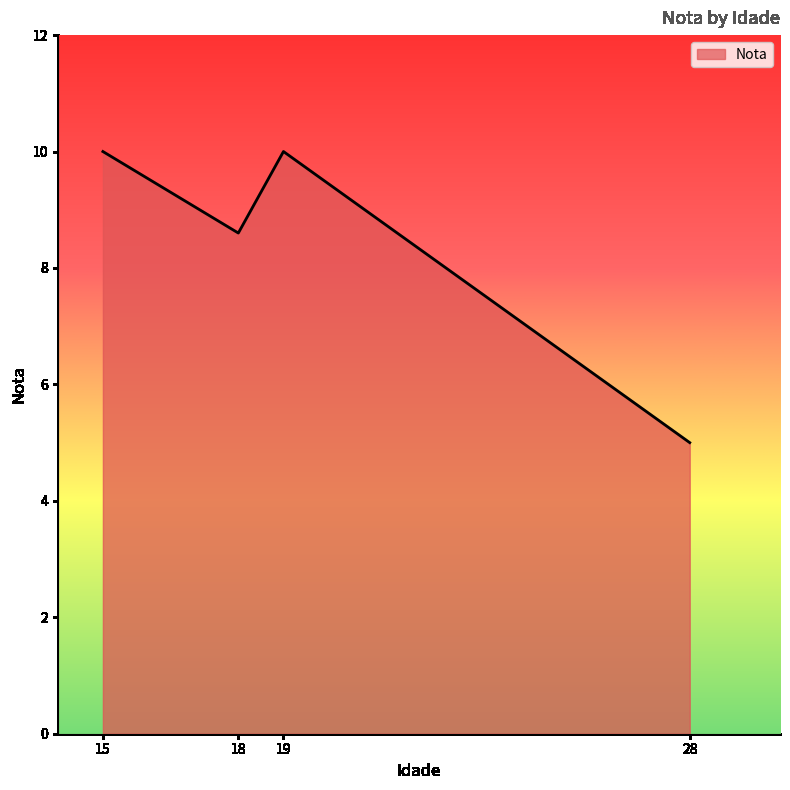

Does the chart display data point markers on the line(s)?

No